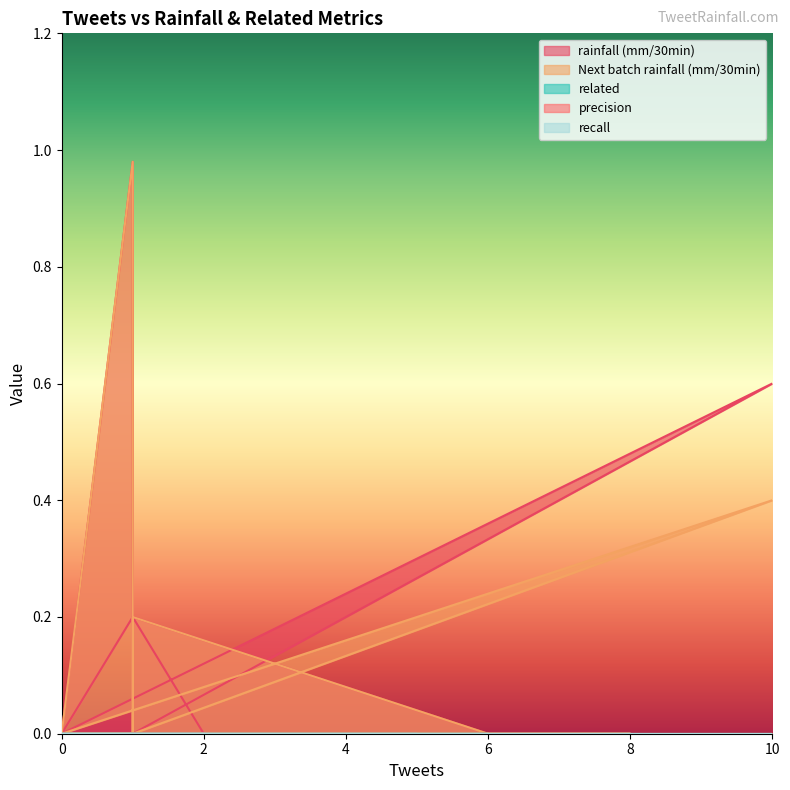

At which category does rainfall (mm/30min) reach its first local peak?

10